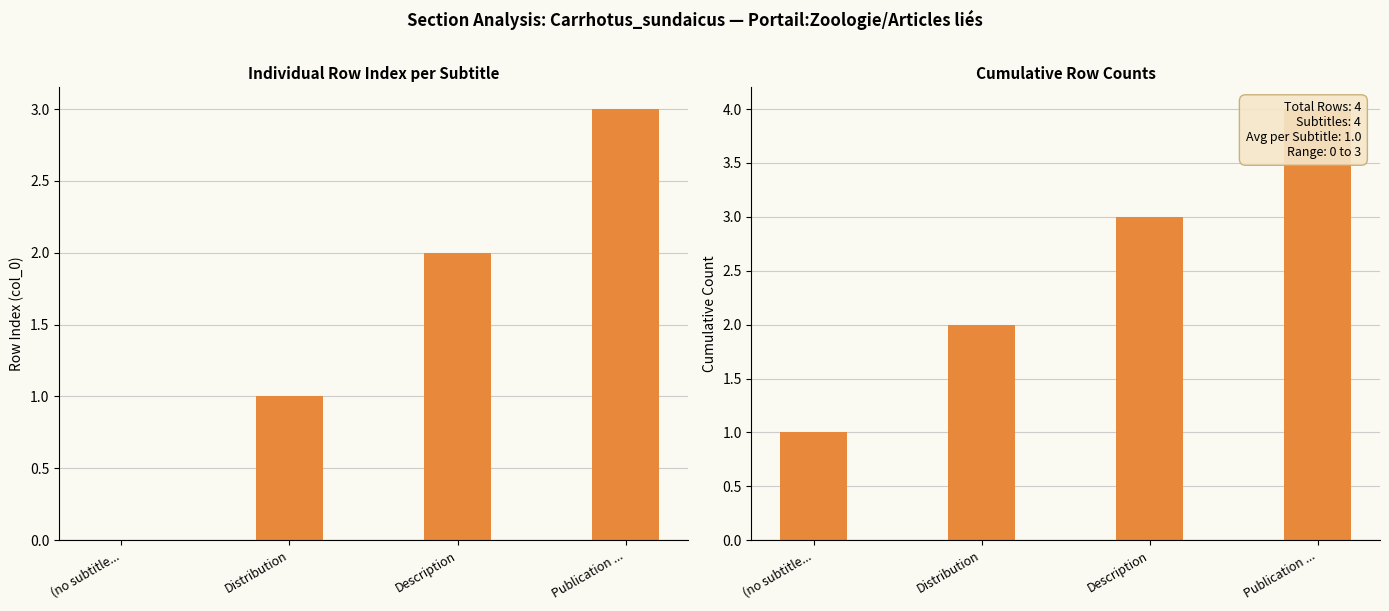

Which series has the widest spread of values?

col_0